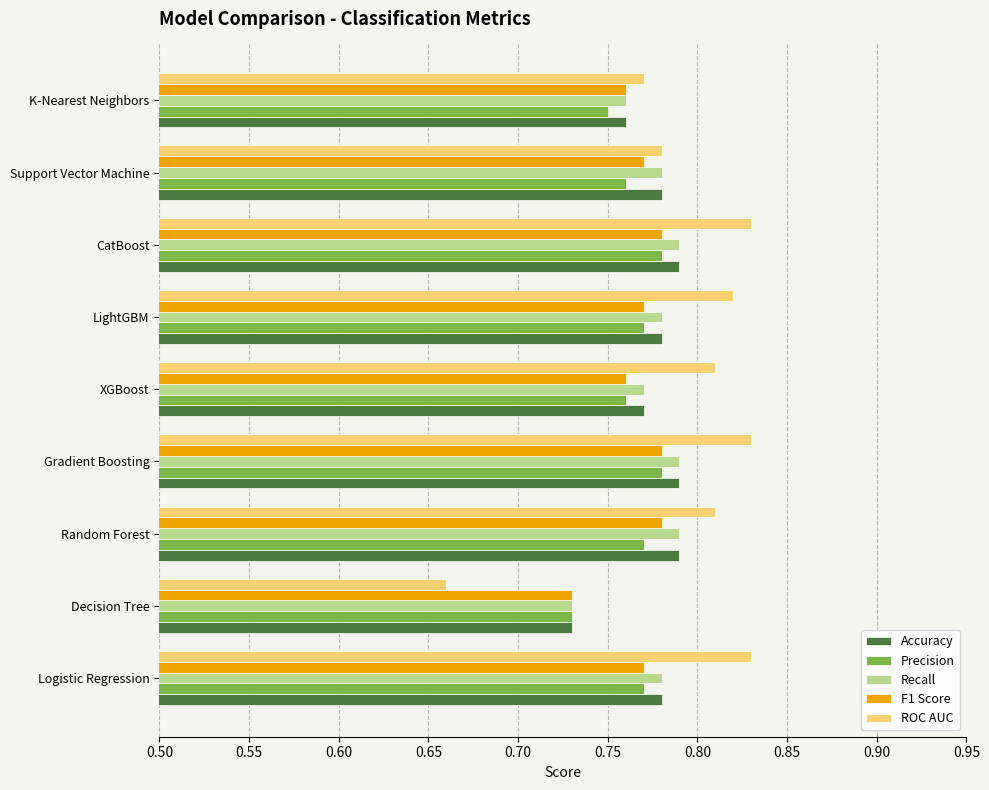

Is it true that ROC AUC equals 0.5 at Random Forest?

False